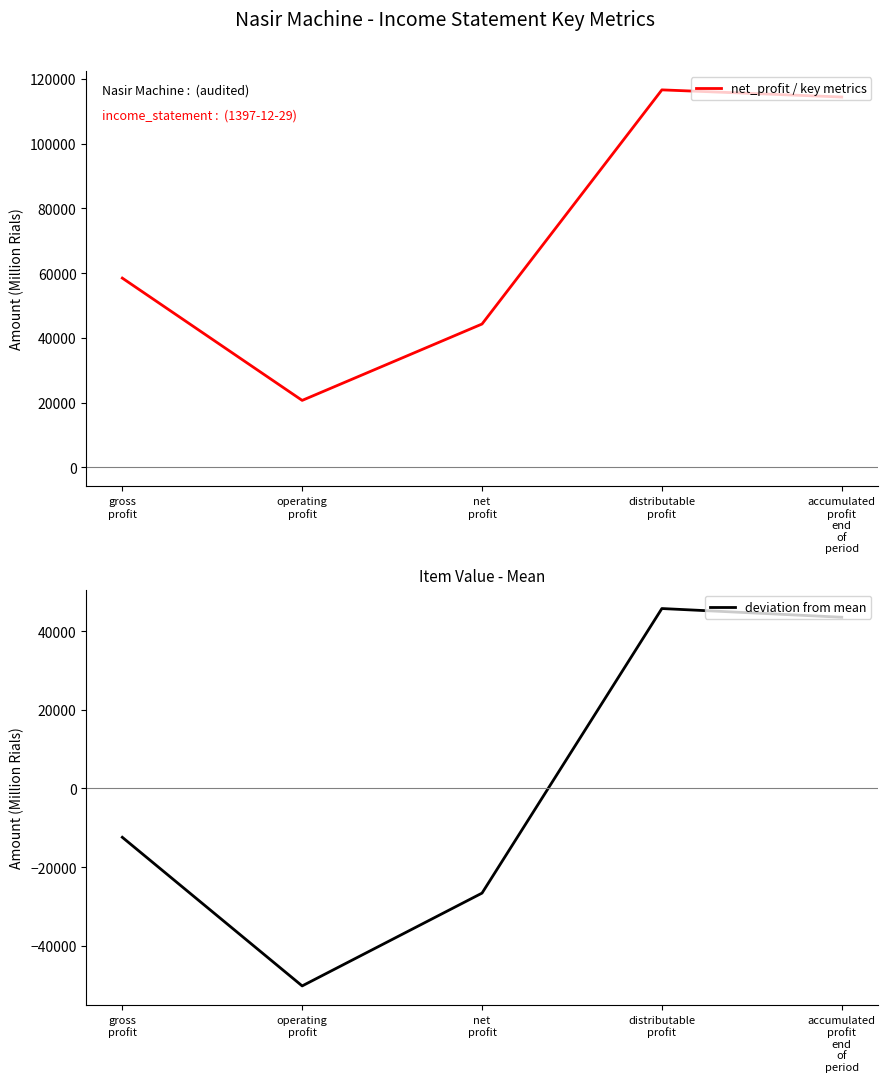

How many categories are shown in the chart?

5